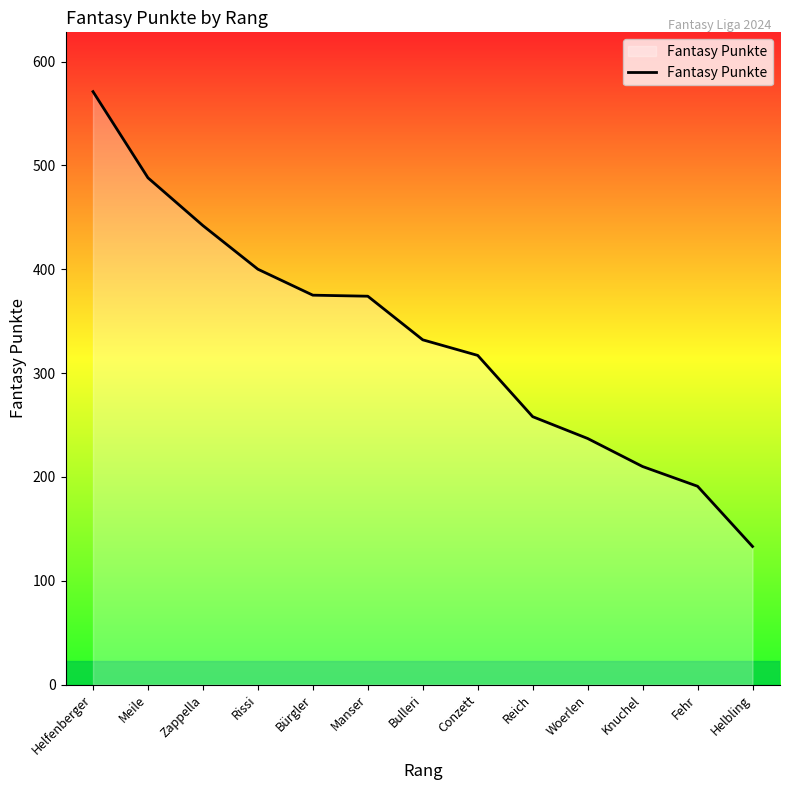

What is the smallest value displayed?

133